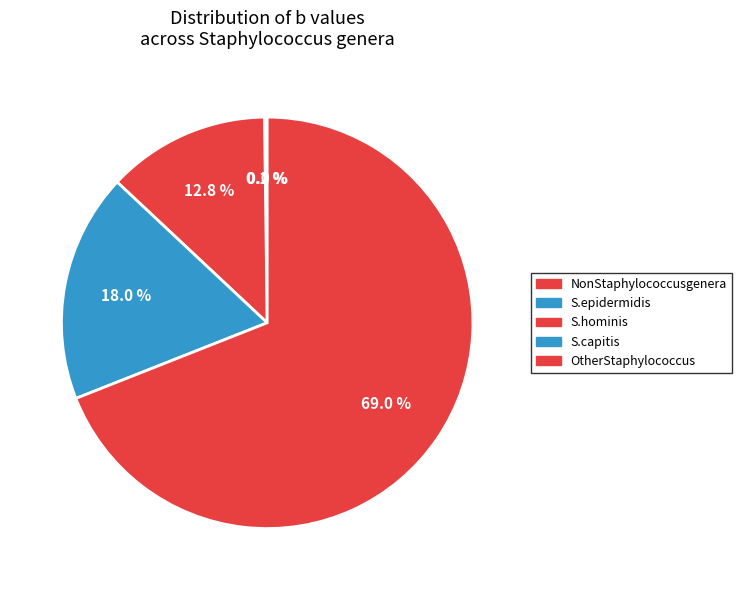

To the nearest percent, what is the combined percentage of S.capitis and S.hominis?

31%